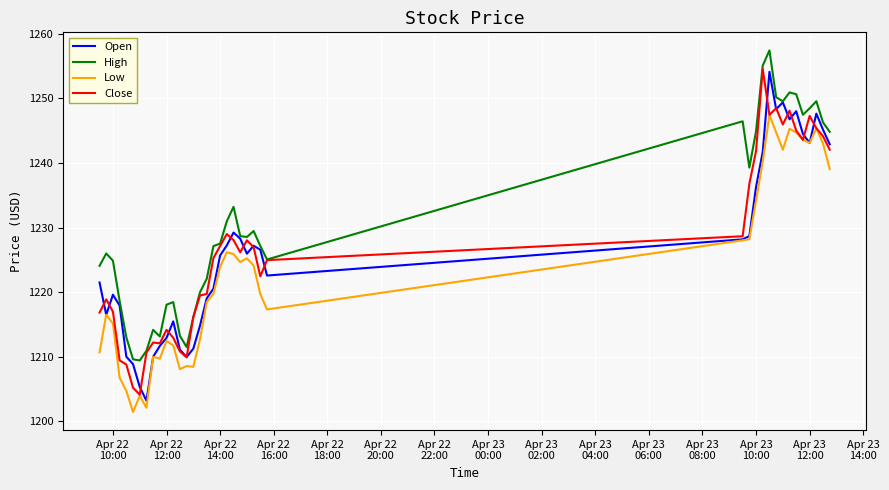

True or false: Low and High cross at least once.

False